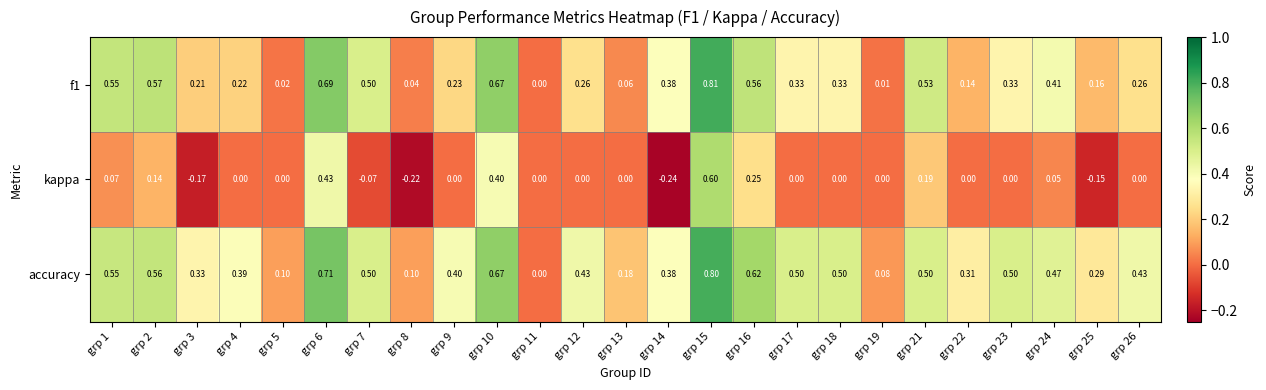

Which series has the largest total across all categories?

accuracy